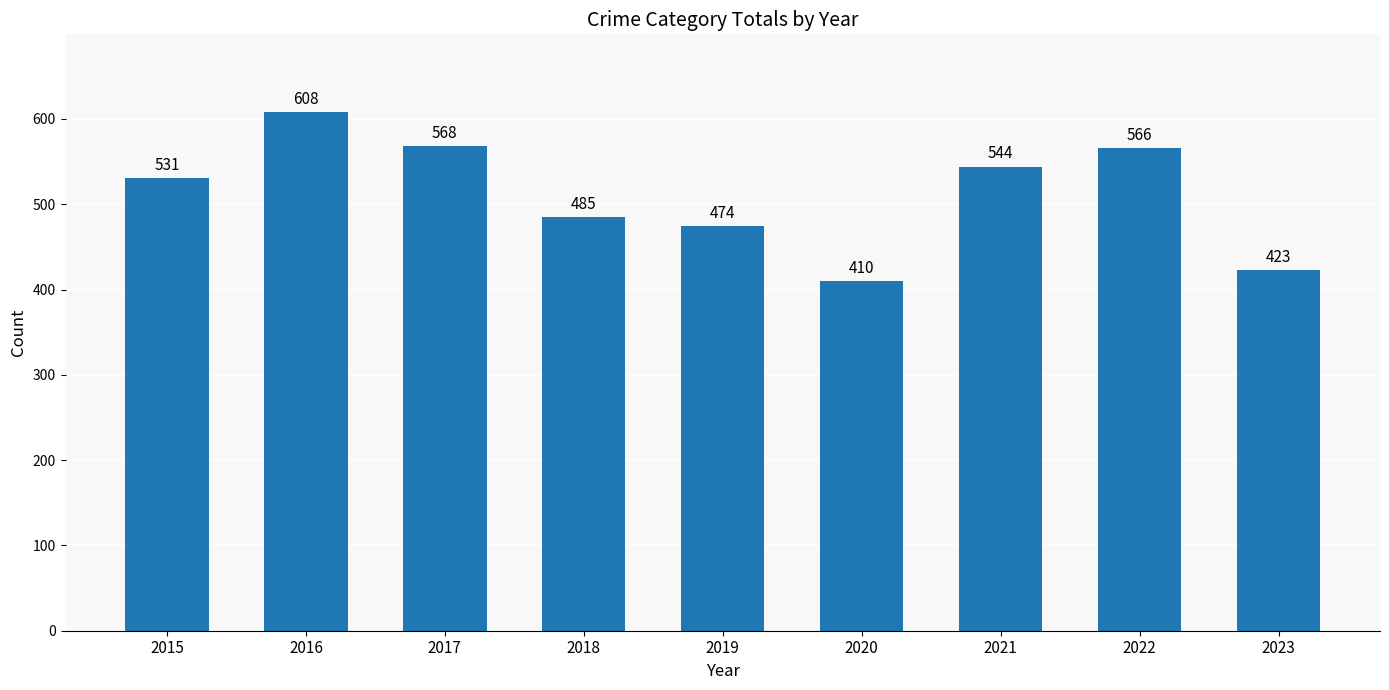

Which label corresponds to the largest value in the chart?

2016